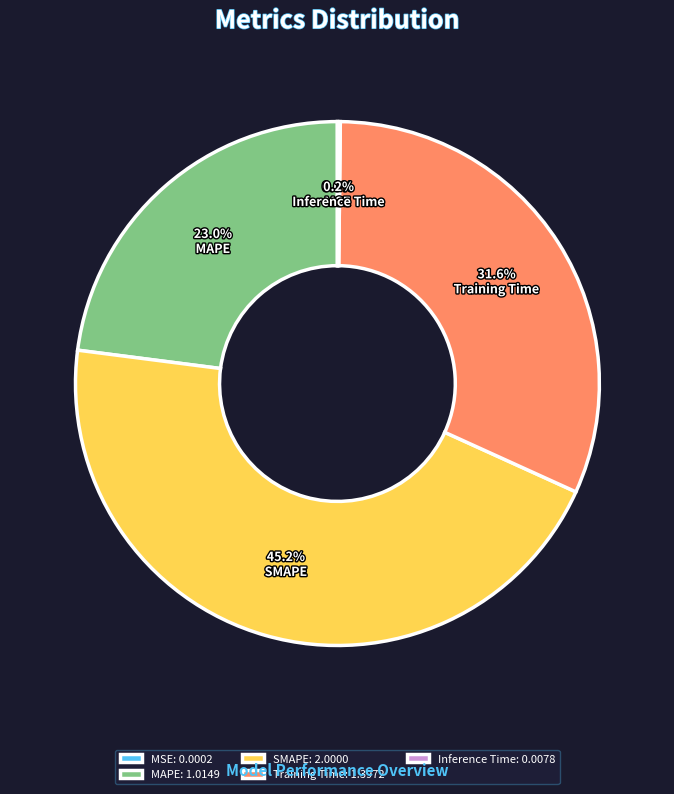

Approximately how many times larger is the value at MAPE compared to Training Time?

0.7